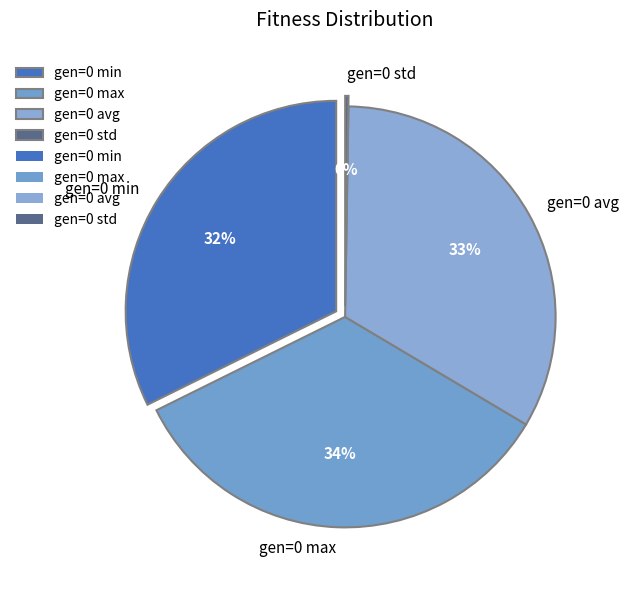

To the nearest percent, what is the difference between the gen=0 std and gen=0 min slice percentages?

32%